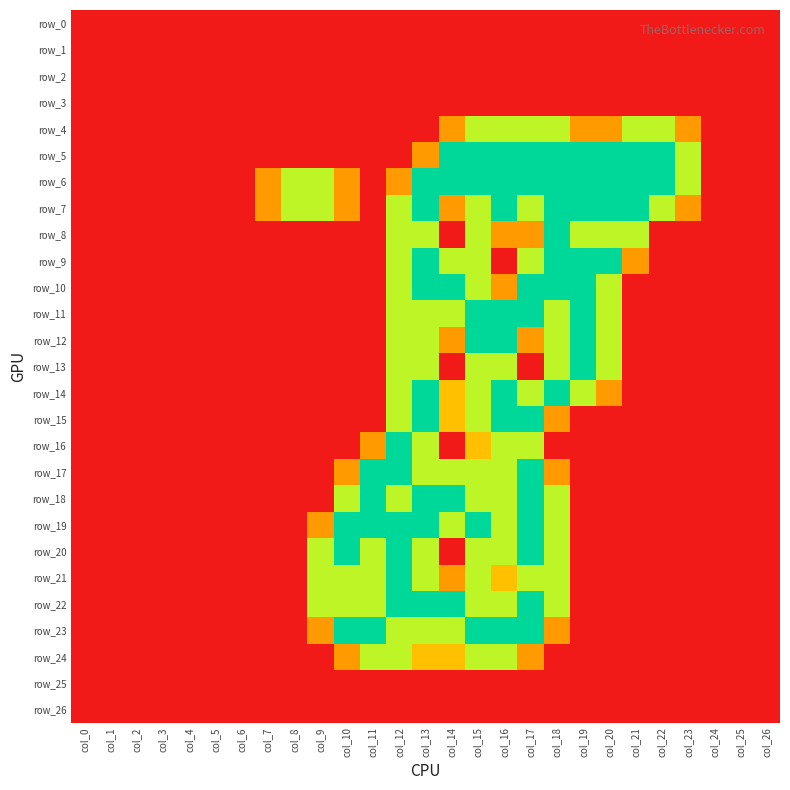

True or false: row_25 has a value of 0.0 at col_11.

True